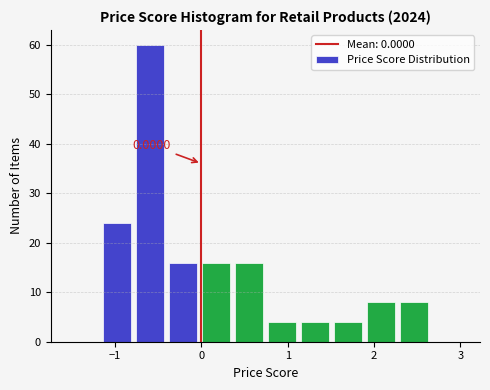

Read against the x-axis, roughly where is the centre of the tallest bar?

-0.6